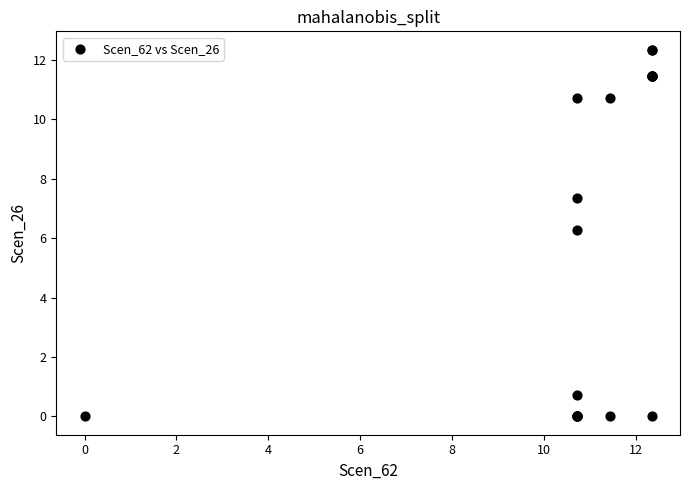

What Y value in the scatter plot is closest to 6?

6.3